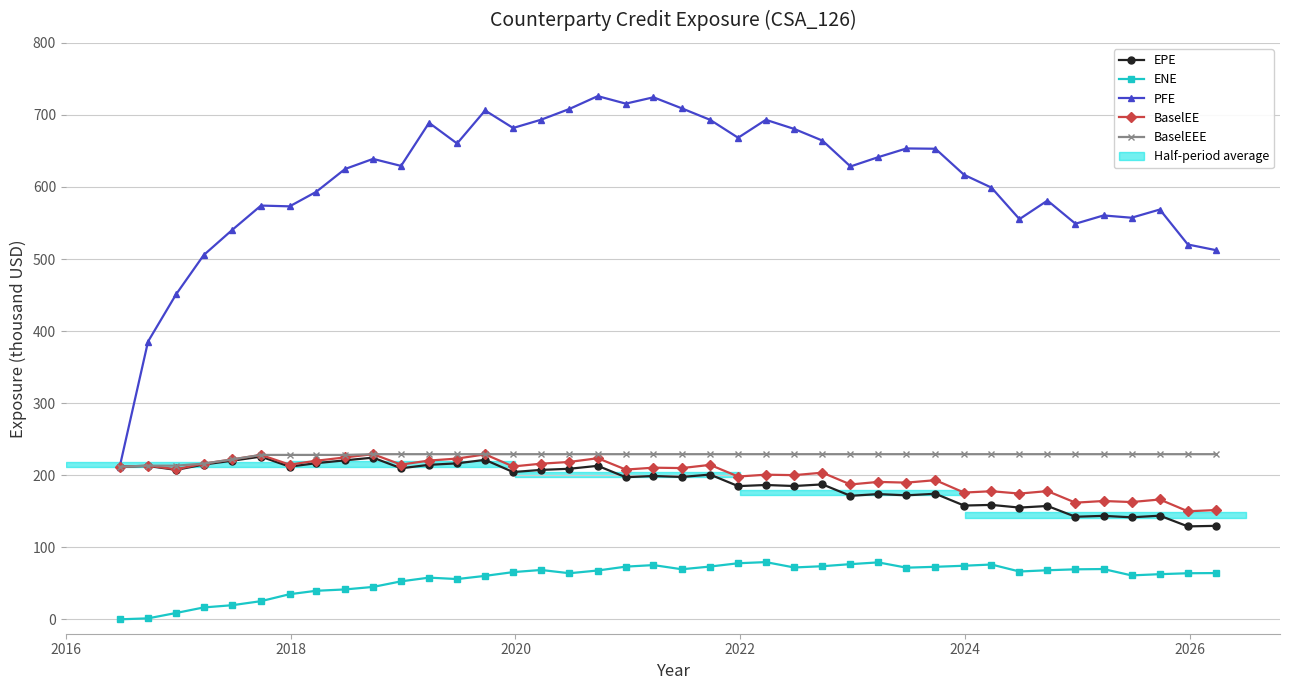

At which label does ENE reach its minimum?

2016